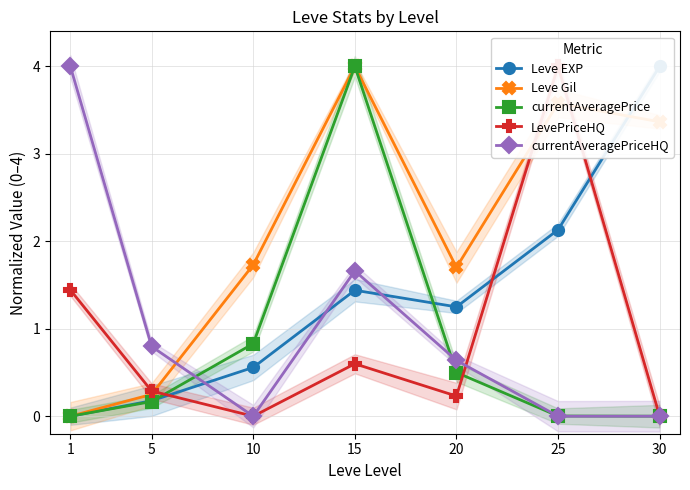

How many lines are shown in the chart?

5